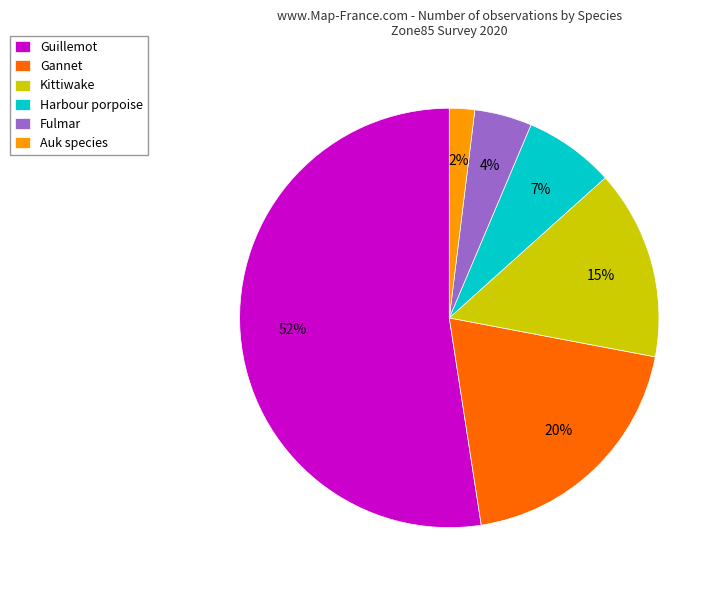

How many segments does this pie chart have?

6